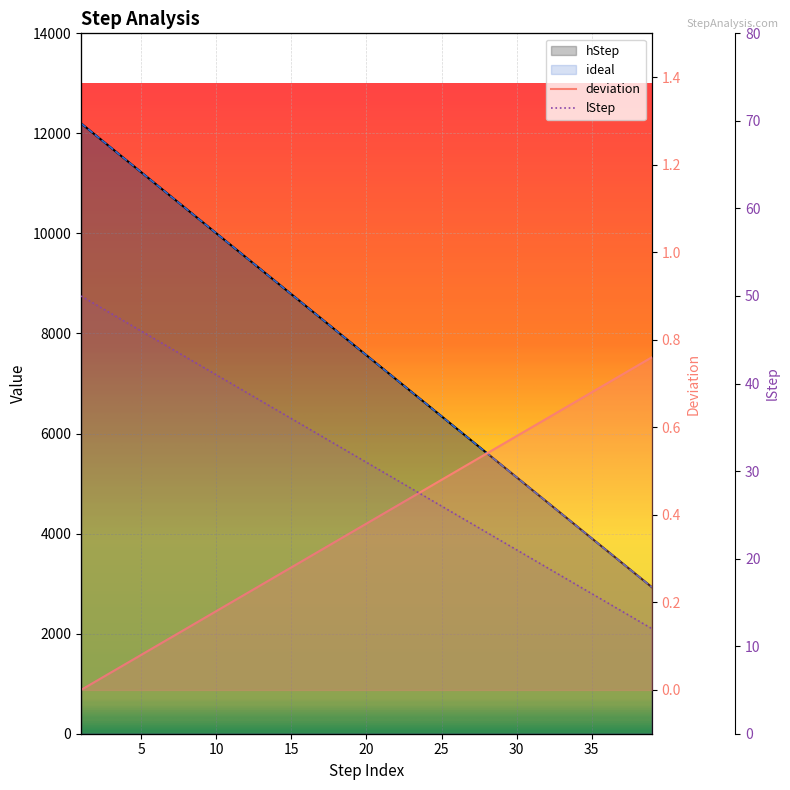

True or false: ideal and lStep intersect in this chart.

False